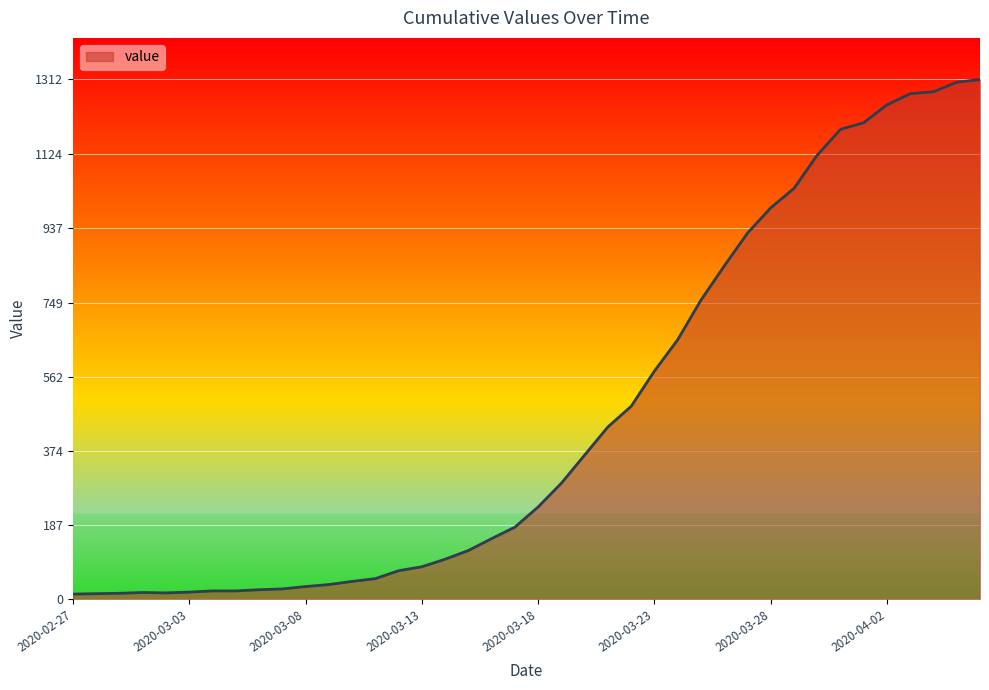

What is the minimum value shown in the chart?

13